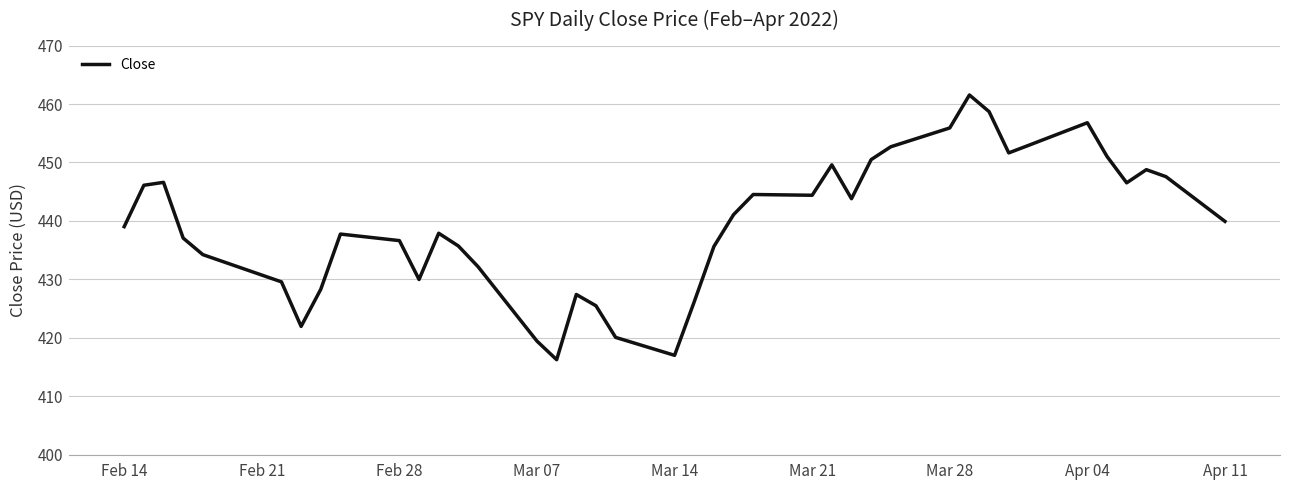

What is the maximum value shown in the chart?

461.5